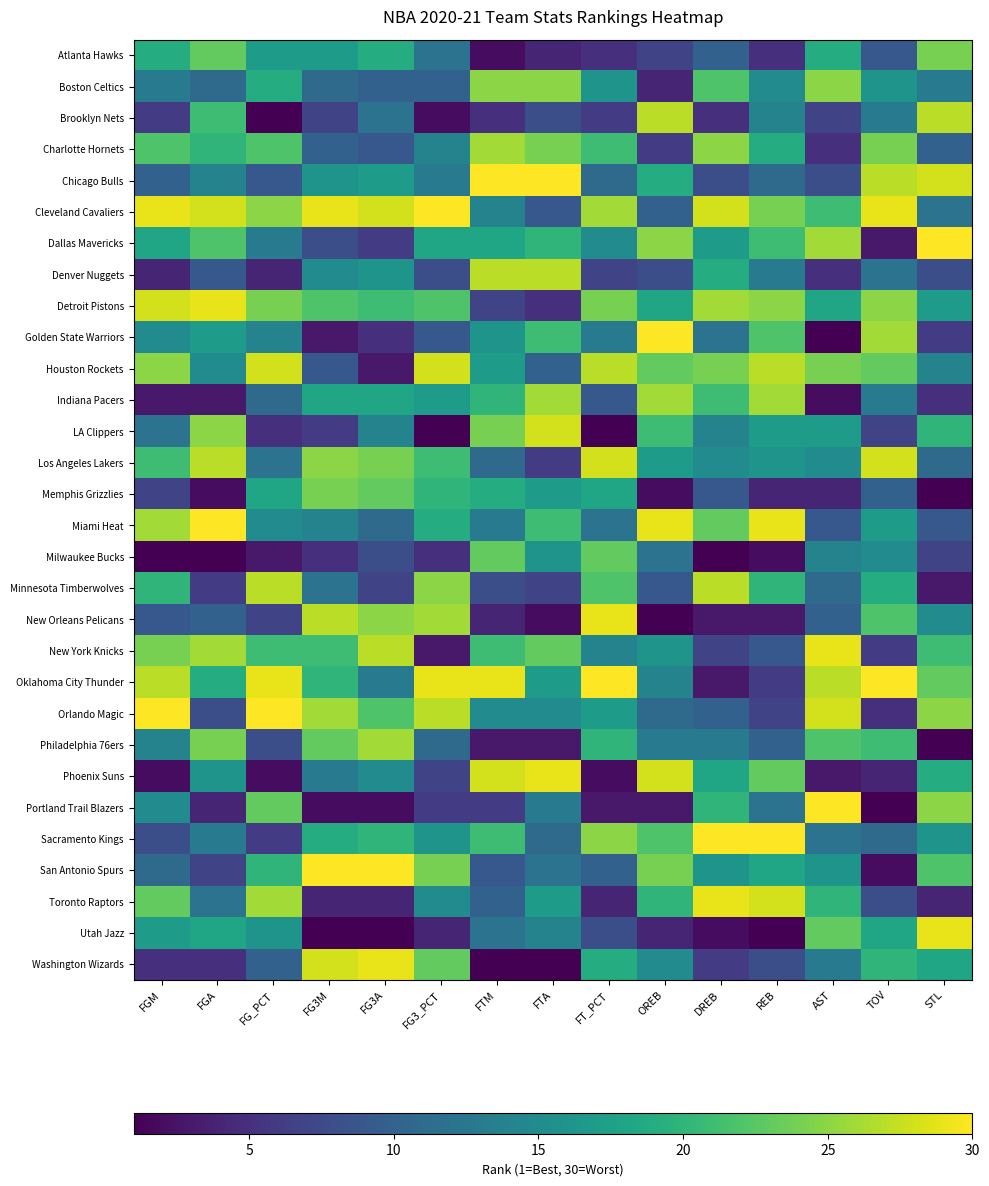

What is the smallest value displayed?

1